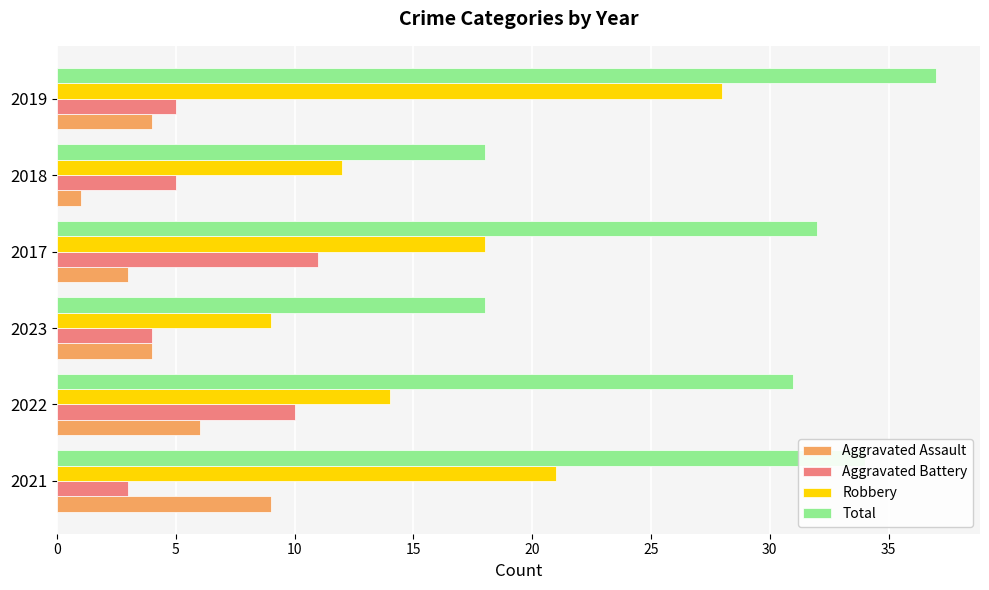

The value of Total at 2023 is 11. True or false?

False